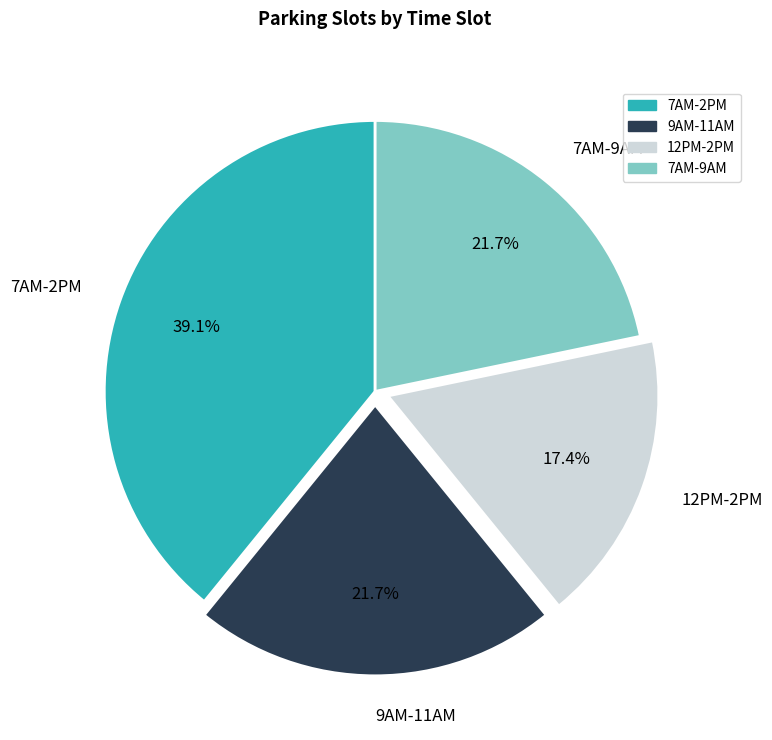

To the nearest percent, what portion does 7AM-9AM represent?

22%